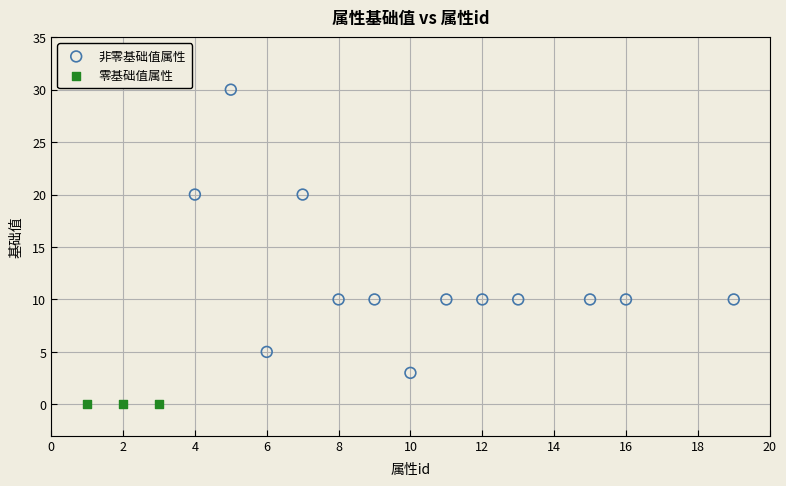

Which series reaches the minimum Y coordinate?

零基础值属性